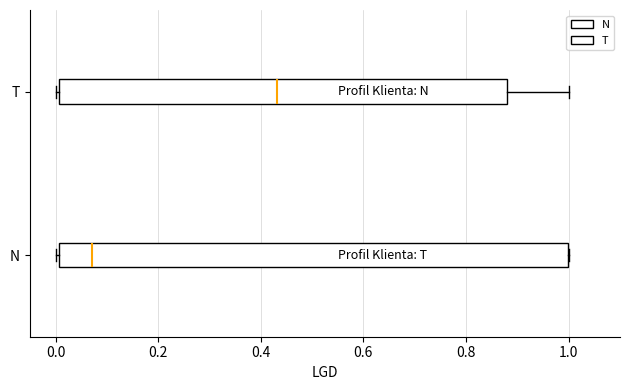

Which box's median line is the furthest to the left?

N